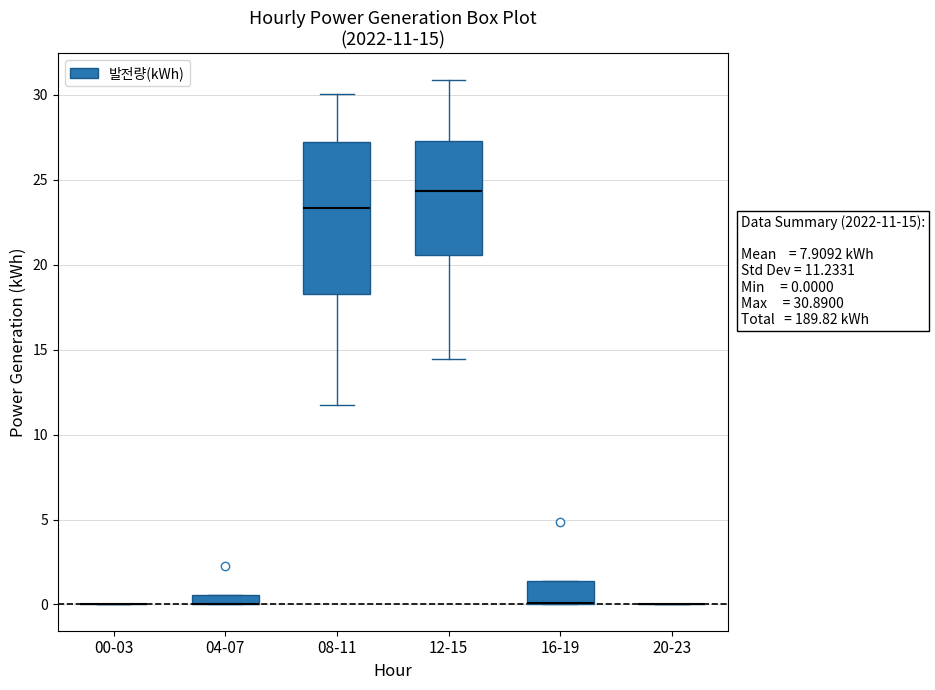

Which box is the tallest, from its lower edge to its upper edge?

08-11